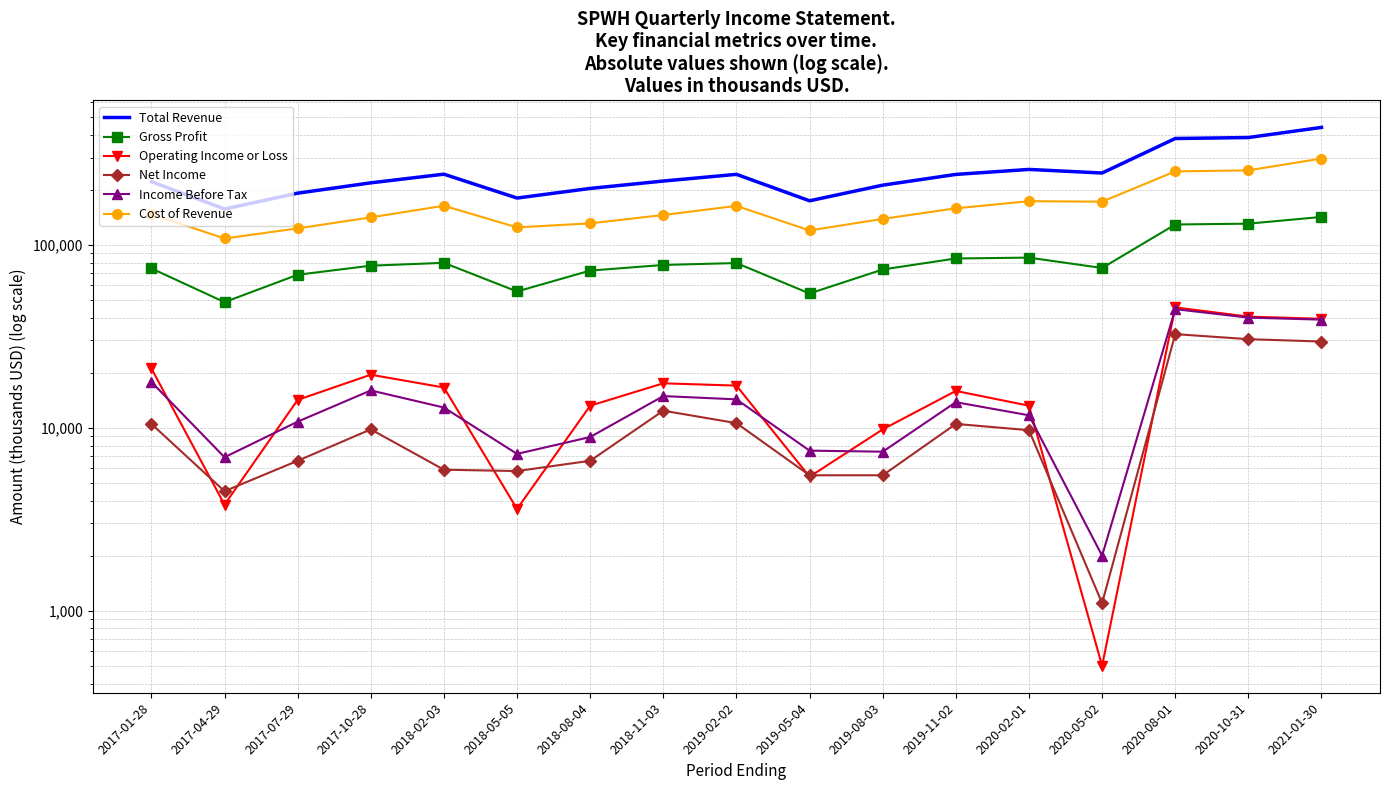

What value does the Cost of Revenue series have at 2019-02-02?

163200